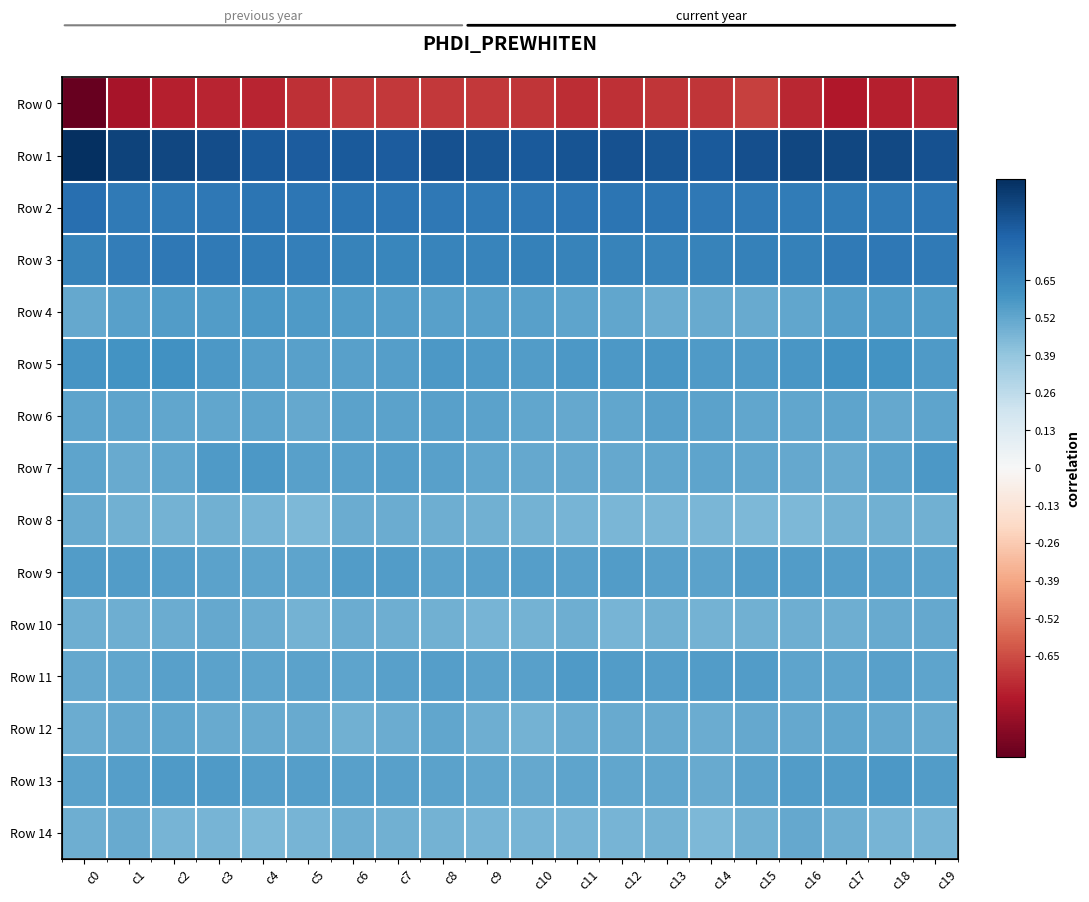

What is the spread (max minus min) of values at c13?

1.6